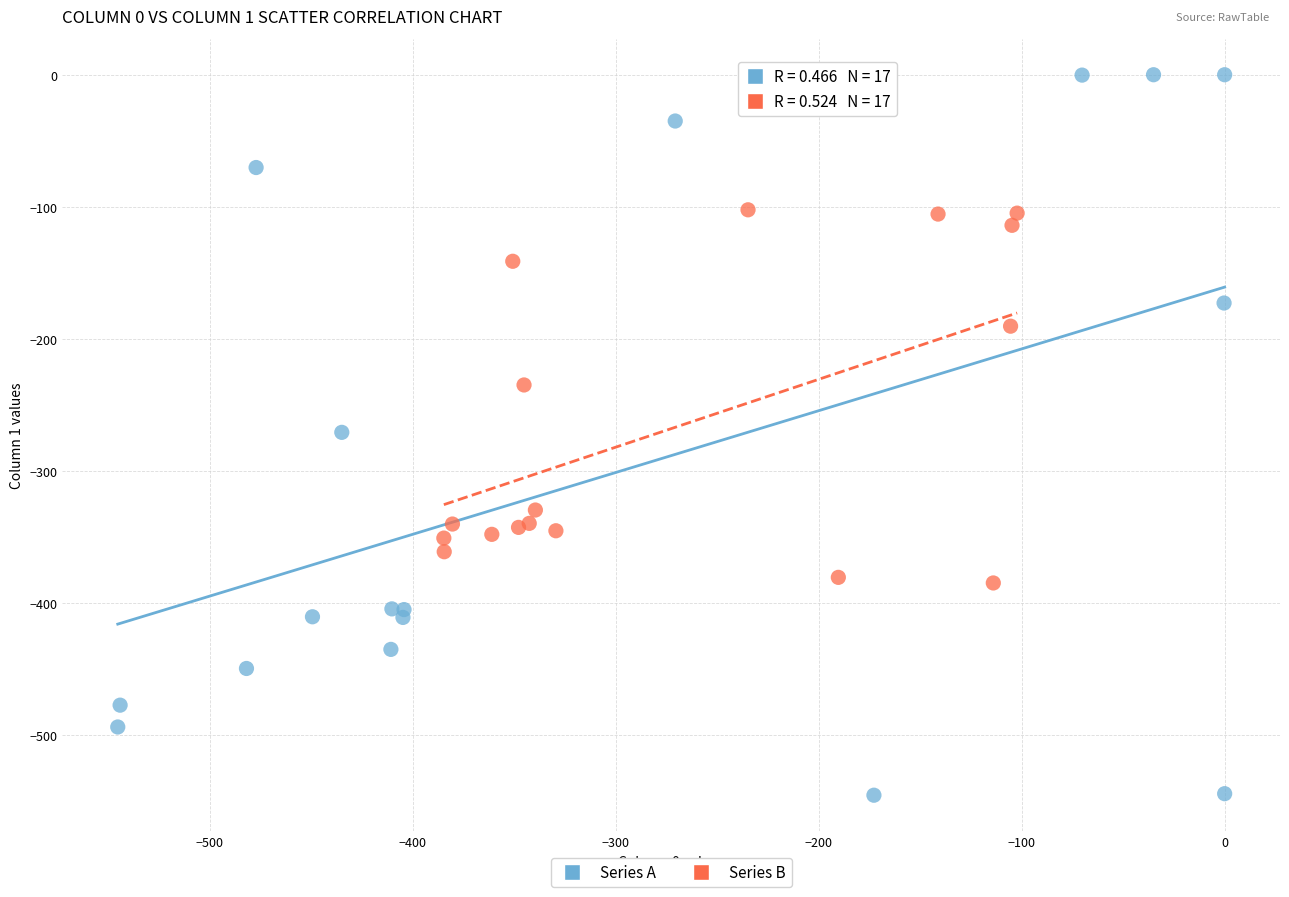

What are all the series names shown in the legend?

Series A, Series B